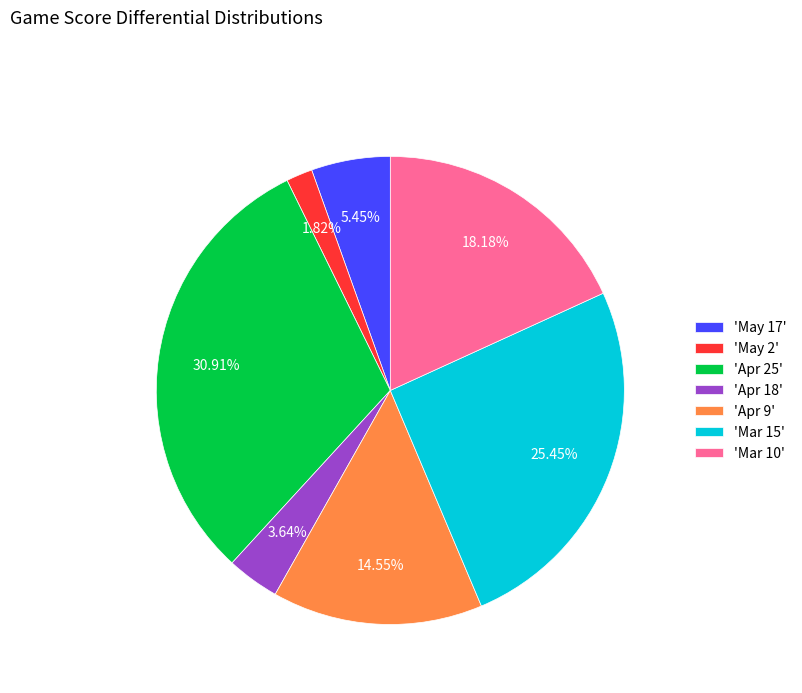

Which category has the biggest portion of the pie?

'Apr 25'